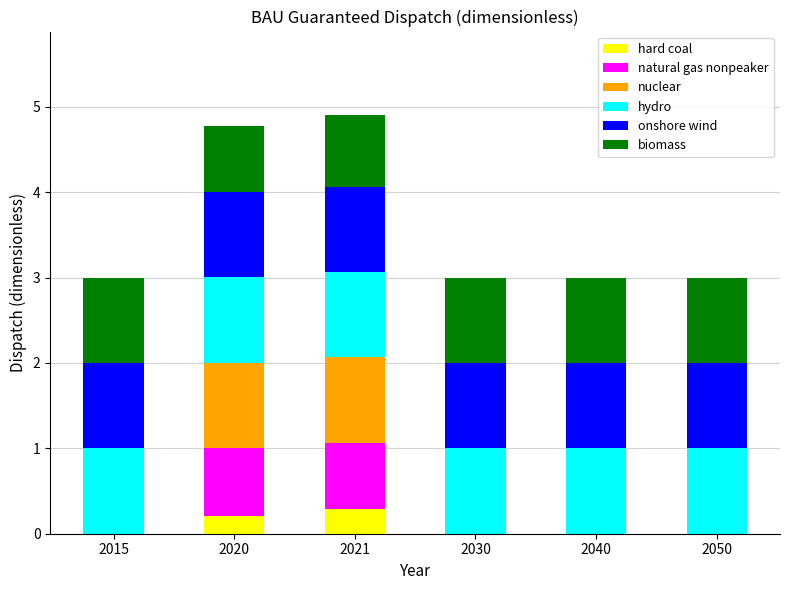

What is the sum of all hard coal values?

0.5